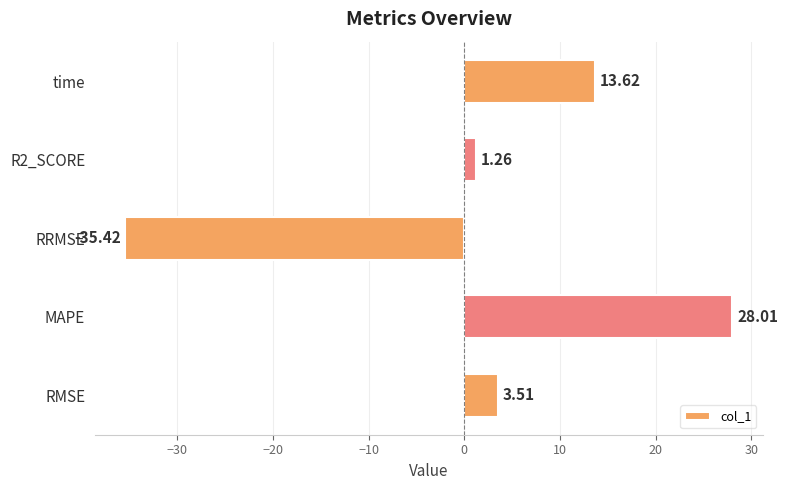

What is the change in value from RRMSE to time?

+49.0